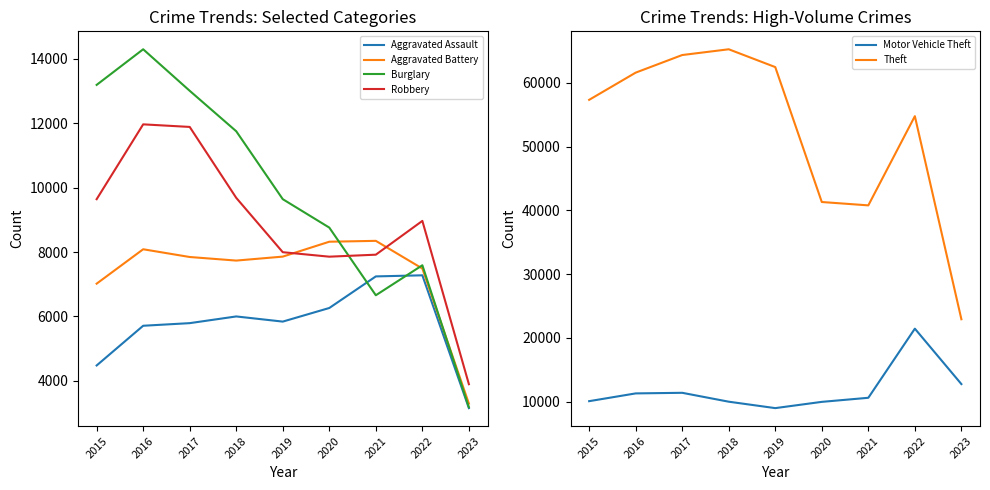

Reading left to right, what are all the values shown in this chart?

Aggravated Assault: 4480	5712	5793	6001	5841	6263	7243	7277	3157
Aggravated Battery: 7018	8085	7845	7734	7857	8319	8346	7487	3297
Burglary: 13184	14289	13001	11746	9639	8757	6658	7589	3184
Robbery: 9638	11960	11880	9680	7994	7855	7917	8965	3899
Motor Vehicle Theft: 10068	11286	11380	9985	8977	9958	10599	21446	12749
Theft: 57350	61620	64382	65286	62491	41319	40792	54789	22923